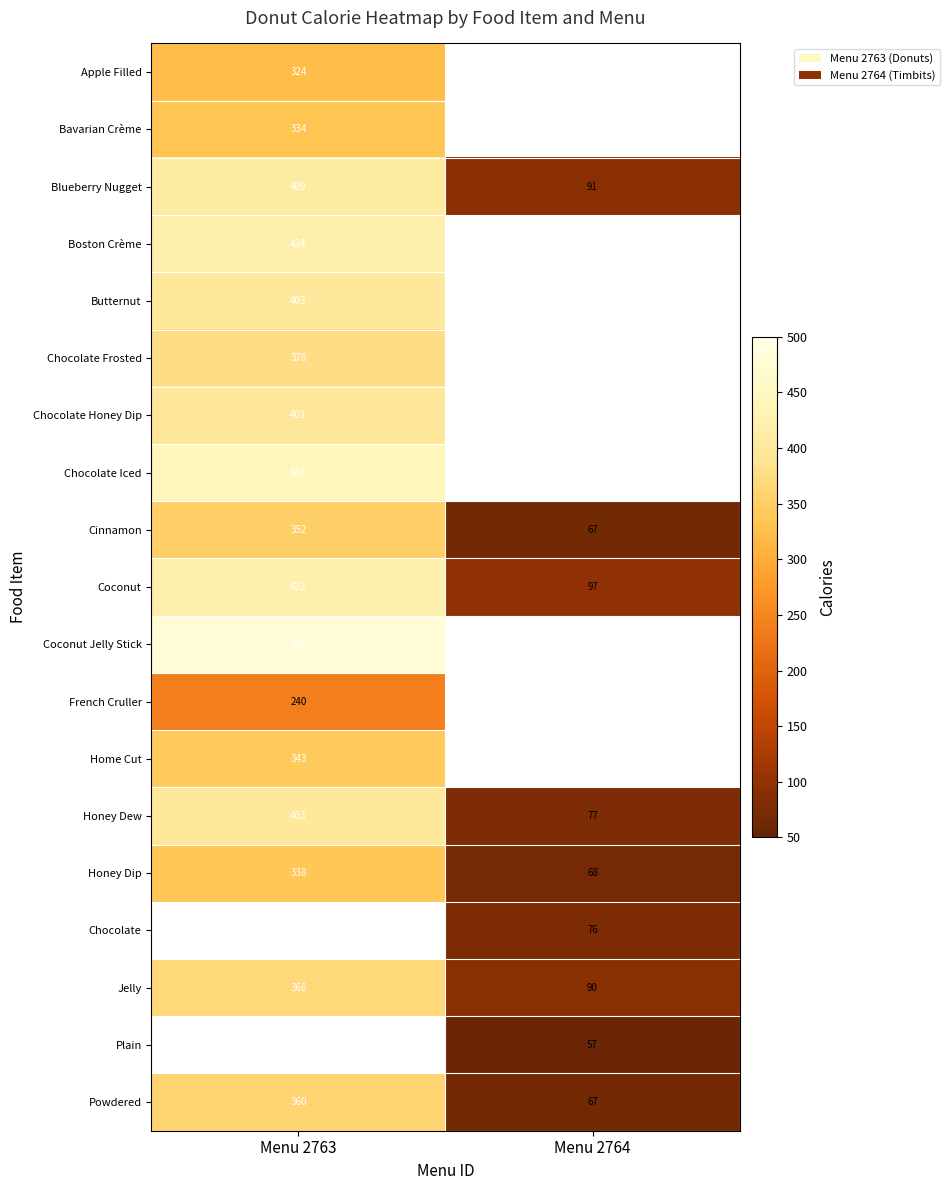

The value of Powdered at Menu 2764 is 116.9. True or false?

False